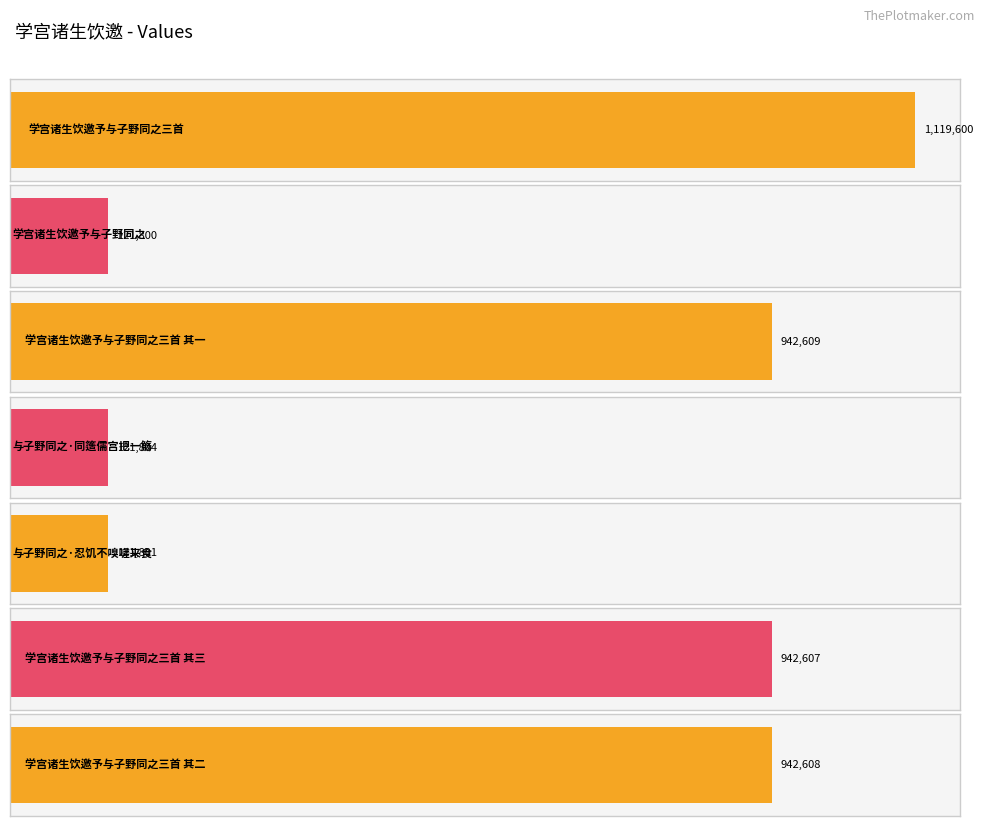

Between 学宫诸生饮邀予与子野同之 and 与子野同之·忍饥不嗅嗟来食, which is larger?

与子野同之·忍饥不嗅嗟来食